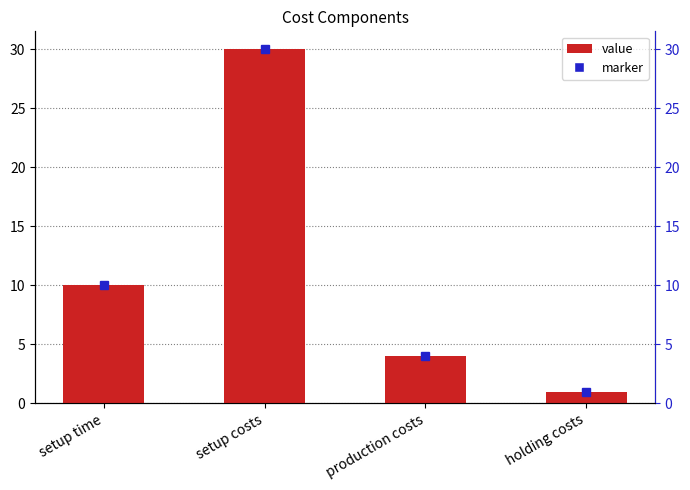

The value at setup costs is 39. True or false?

False